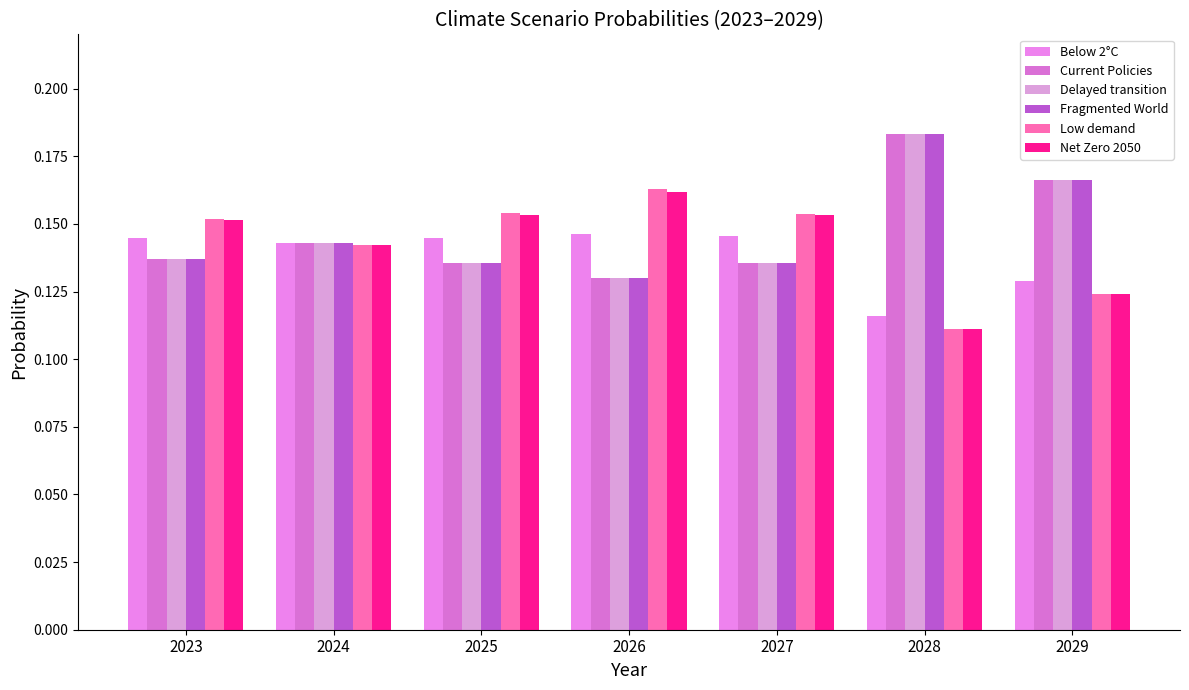

The Below 2°C series shows 0.2 at 2025. True or false?

False